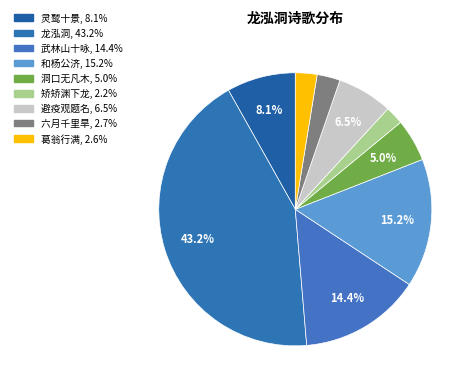

How many segments does this pie chart have?

9